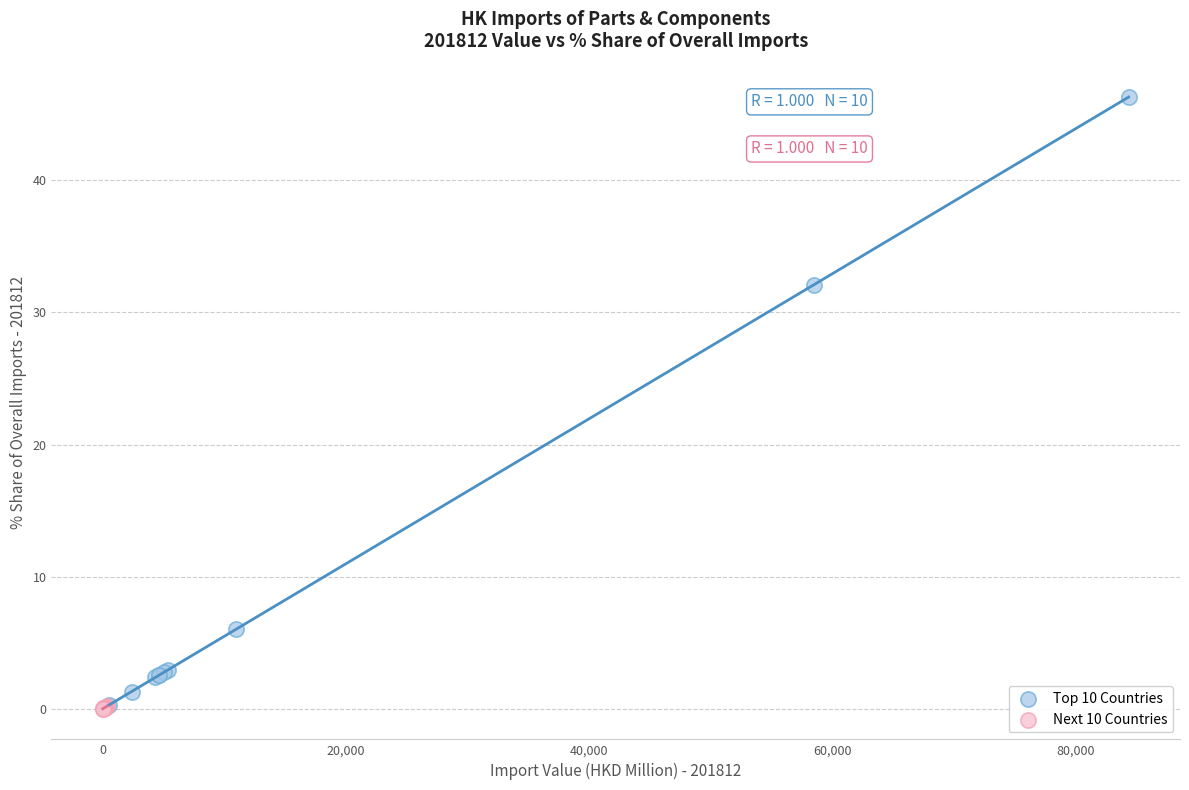

Which series contains the highest Y value?

Top 10 Countries